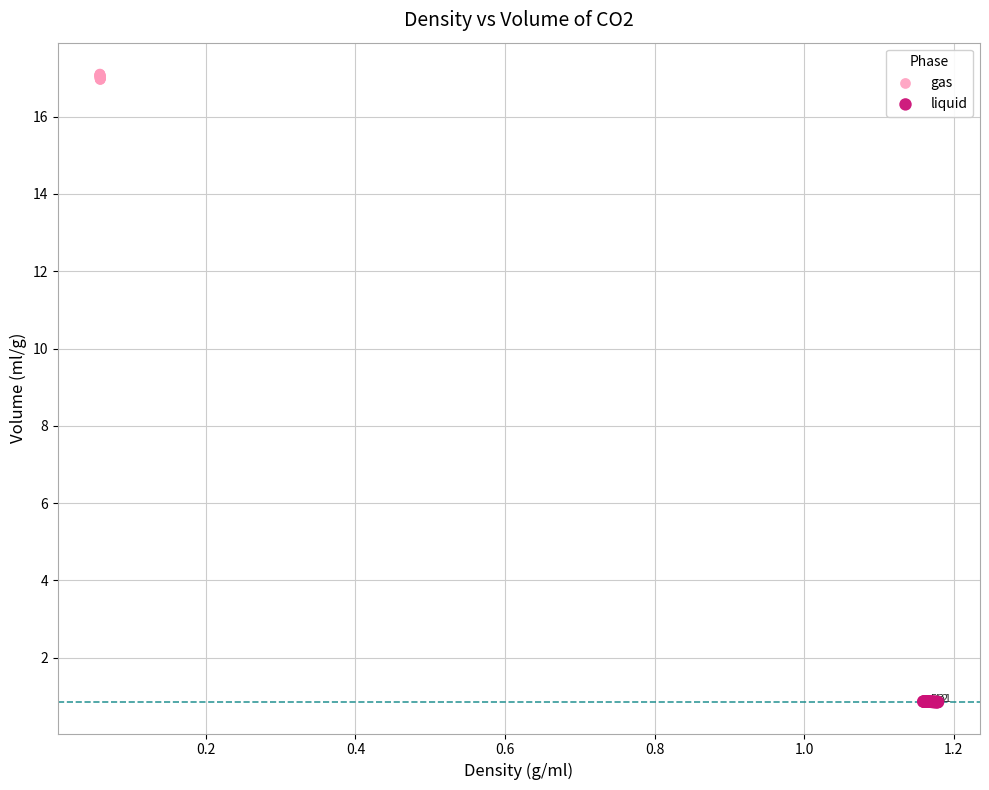

Which series reaches the maximum Y coordinate?

gas